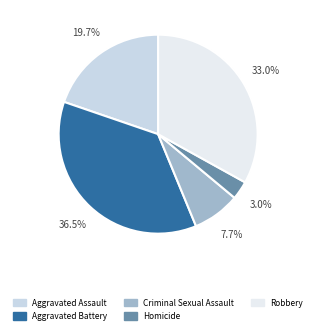

Count the number of slices in the pie.

5